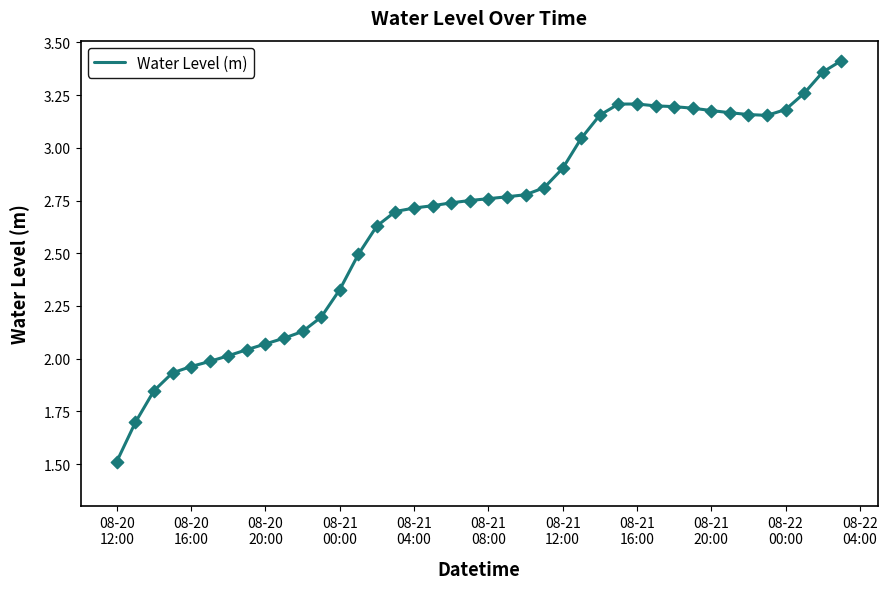

What is the smallest value displayed?

1.5